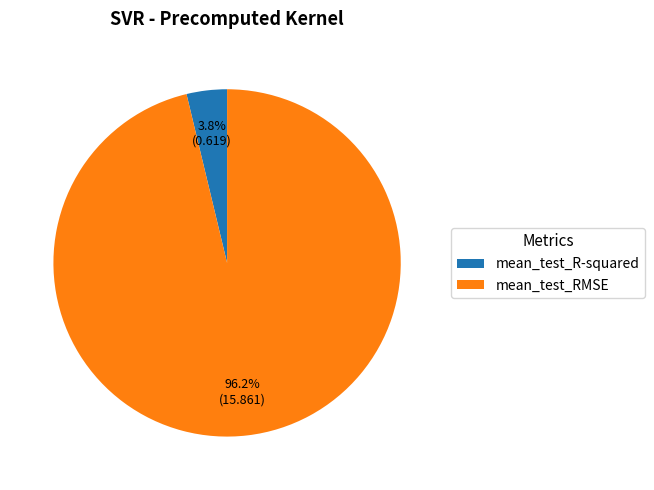

What percentage is the mean_test_RMSE slice, to the nearest percent?

96%